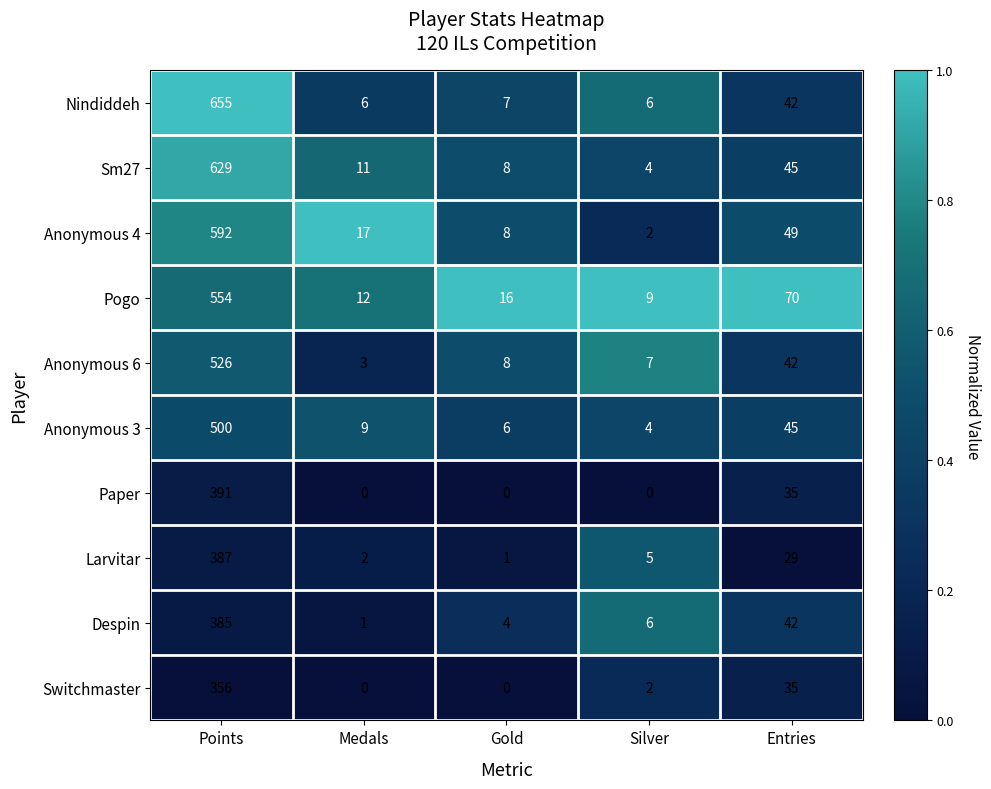

Which series has the largest total across all categories?

Nindiddeh